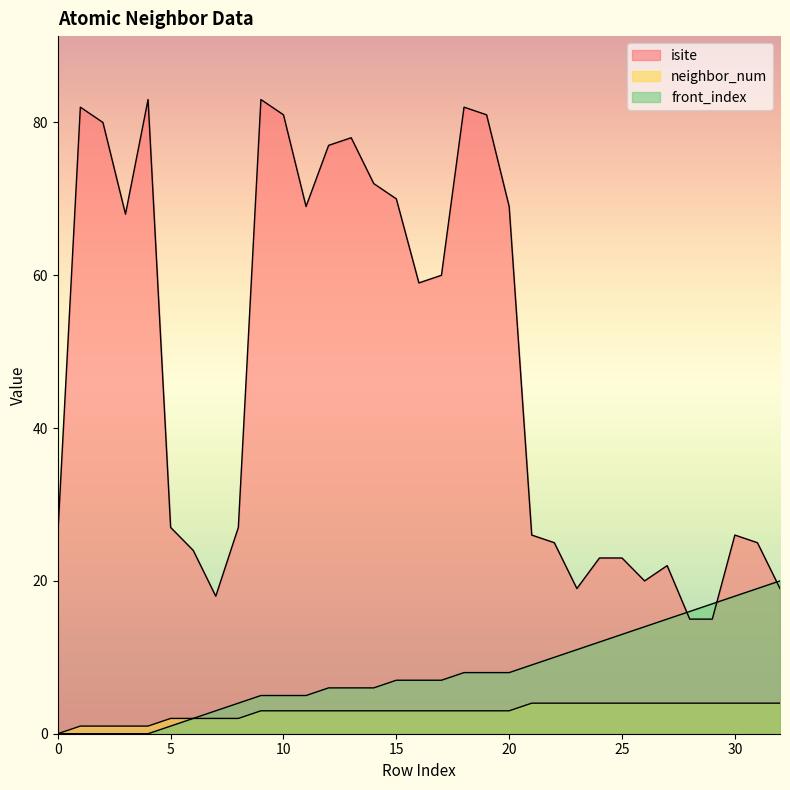

What are all the series names shown in the legend?

isite, neighbor_num, front_index